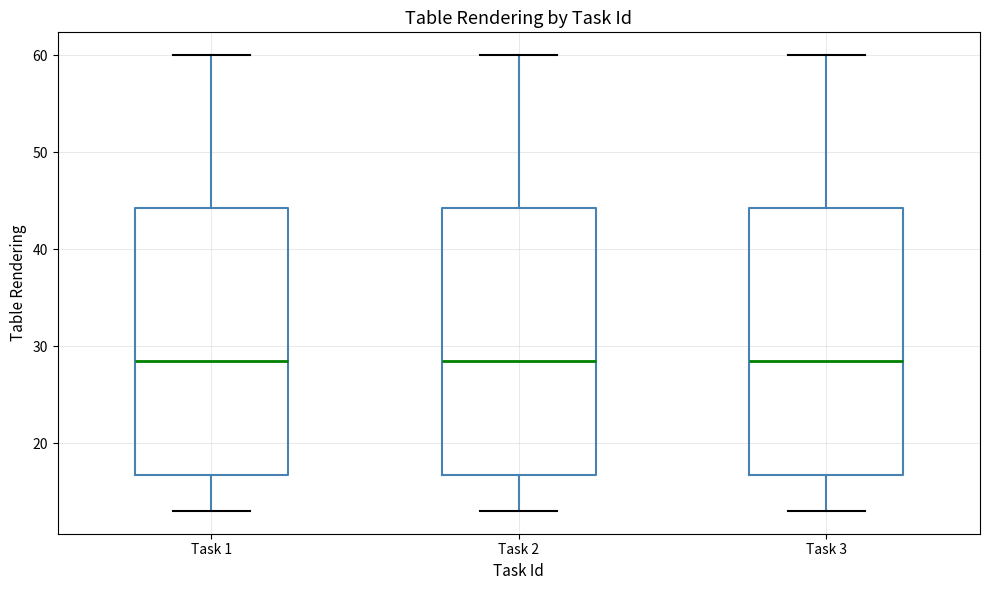

Reading left to right, read every box against the y-axis: the position of its median line, the range the box covers, and the ends of its whiskers. The values are not printed on the chart, so give them approximately, as read against the axis.

Task 1: median 29, box 17 to 44, whiskers 13 to 60
Task 2: median 29, box 17 to 44, whiskers 13 to 60
Task 3: median 29, box 17 to 44, whiskers 13 to 60